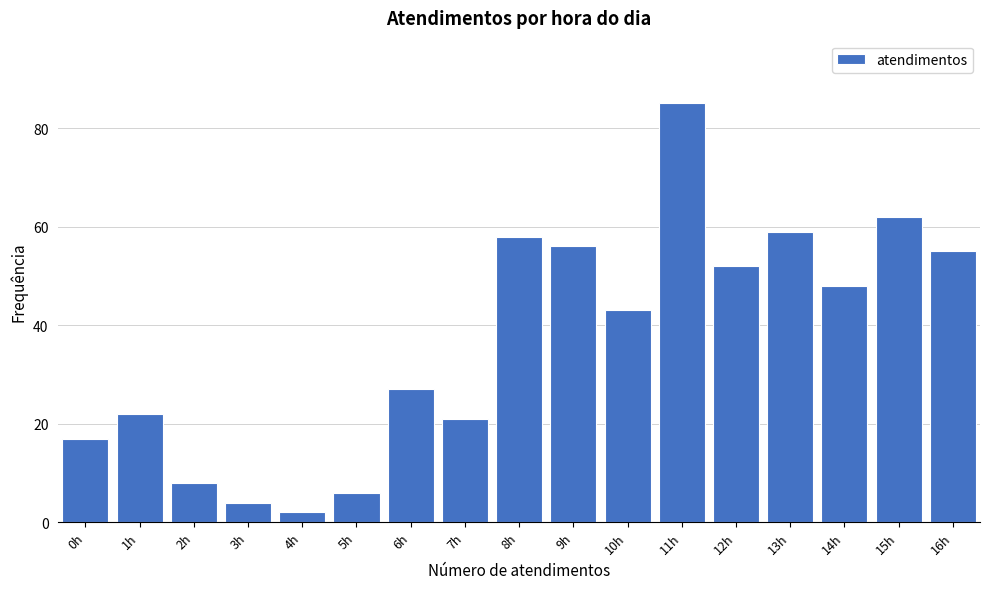

Reading right to left, list all the values displayed in this chart.

16h=55	15h=62	14h=48	13h=59	12h=52	11h=85	10h=43	9h=56	8h=58	7h=21	6h=27	5h=6	4h=2	3h=4	2h=8	1h=22	0h=17